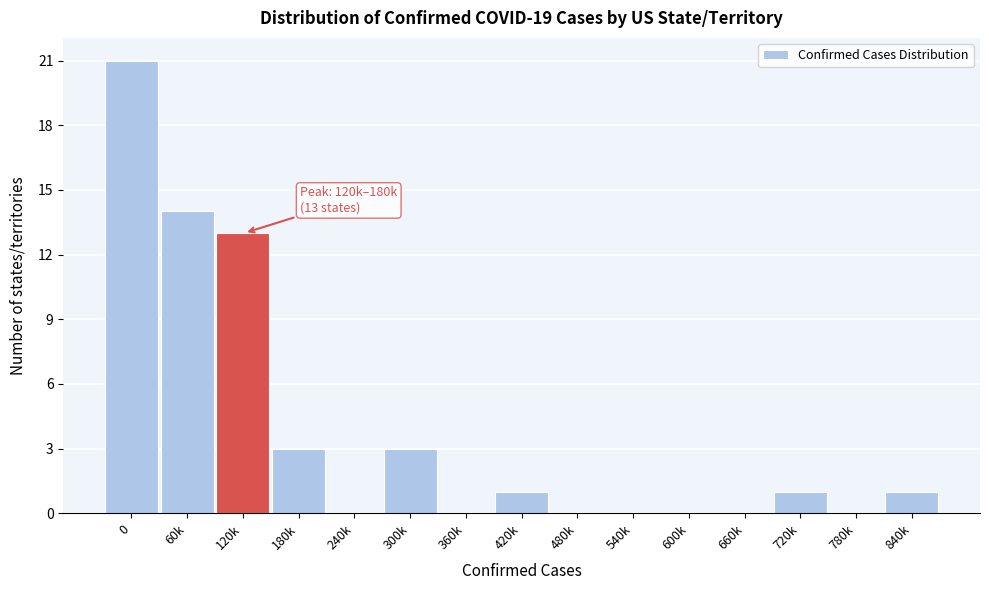

Reading right to left, extract all data points from this chart.

840k=1	780k=0	720k=1	660k=0	600k=0	540k=0	480k=0	420k=1	360k=0	300k=3	240k=0	180k=3	120k=13	60k=14	0=21